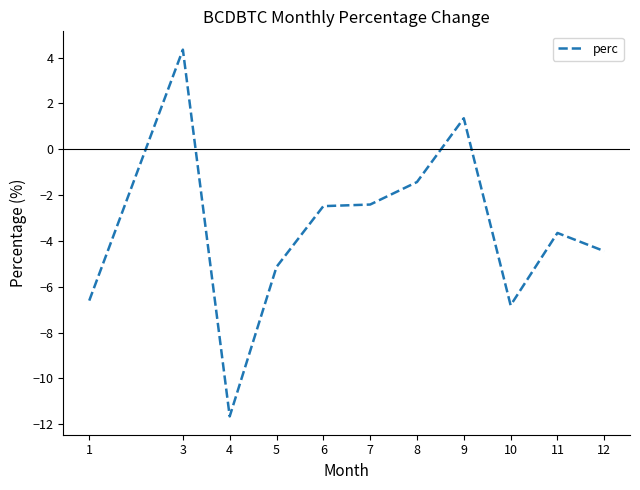

Is this an area chart (filled region under the line)?

No